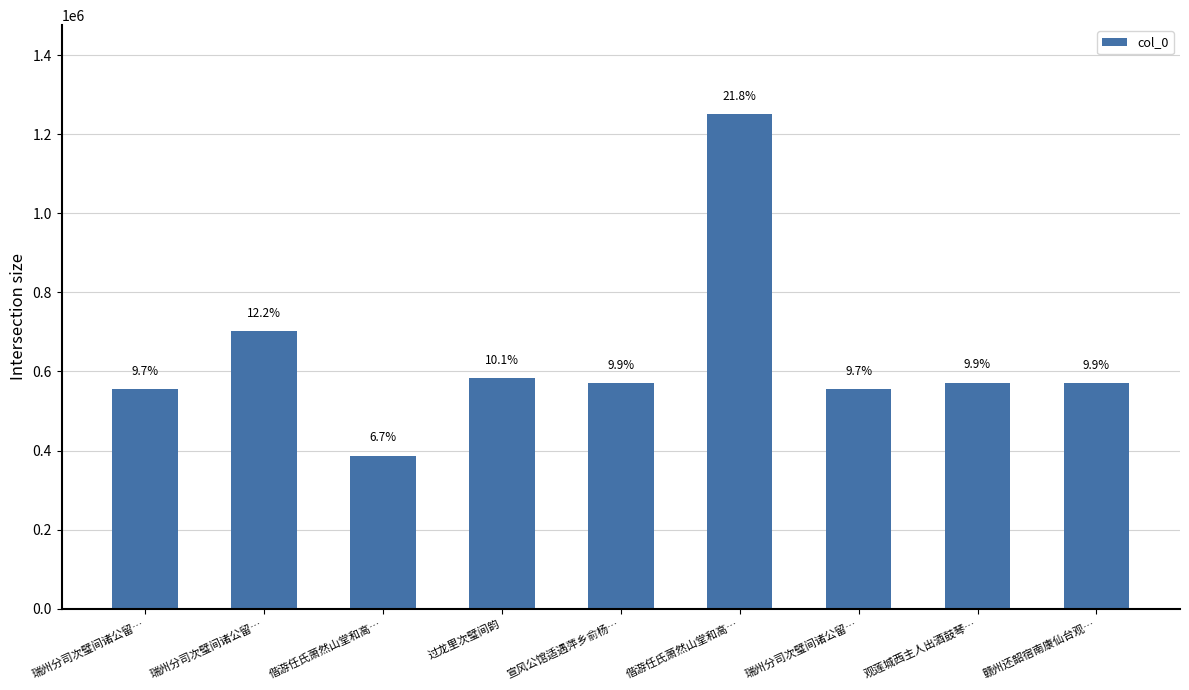

Reading left to right, what are all the values shown in this chart?

555280	701275	386972	583188	571145	1250832	555279	571391	571208